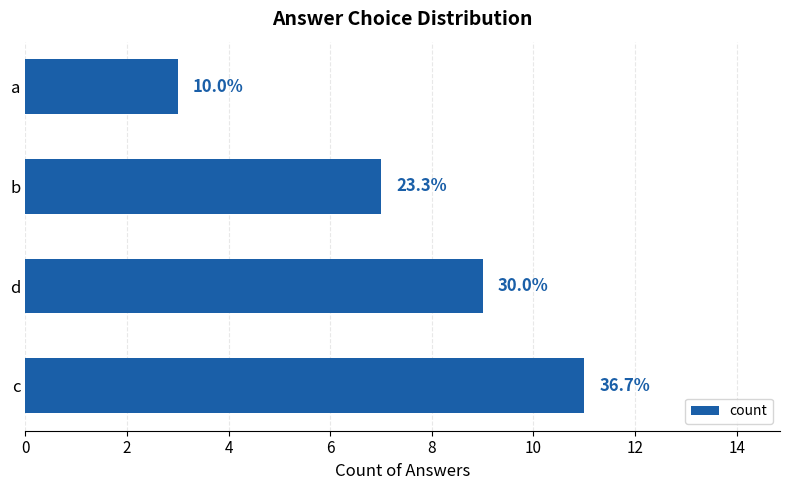

How many bars are there in total?

4